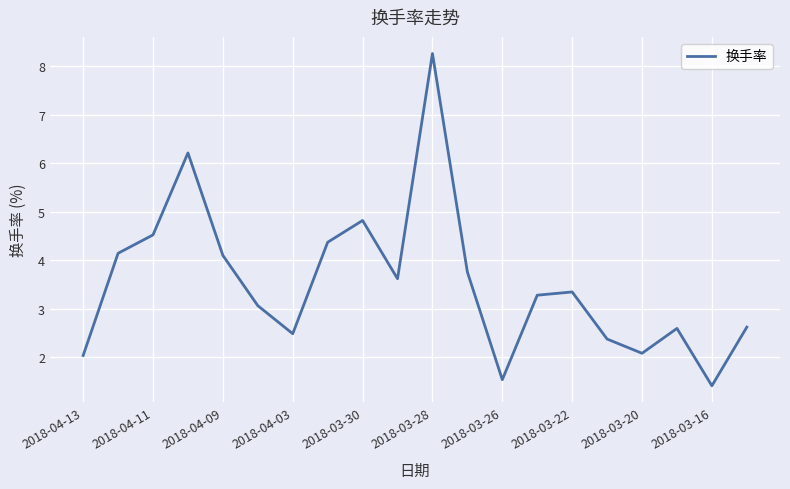

What is the difference between the maximum and minimum values?

6.8